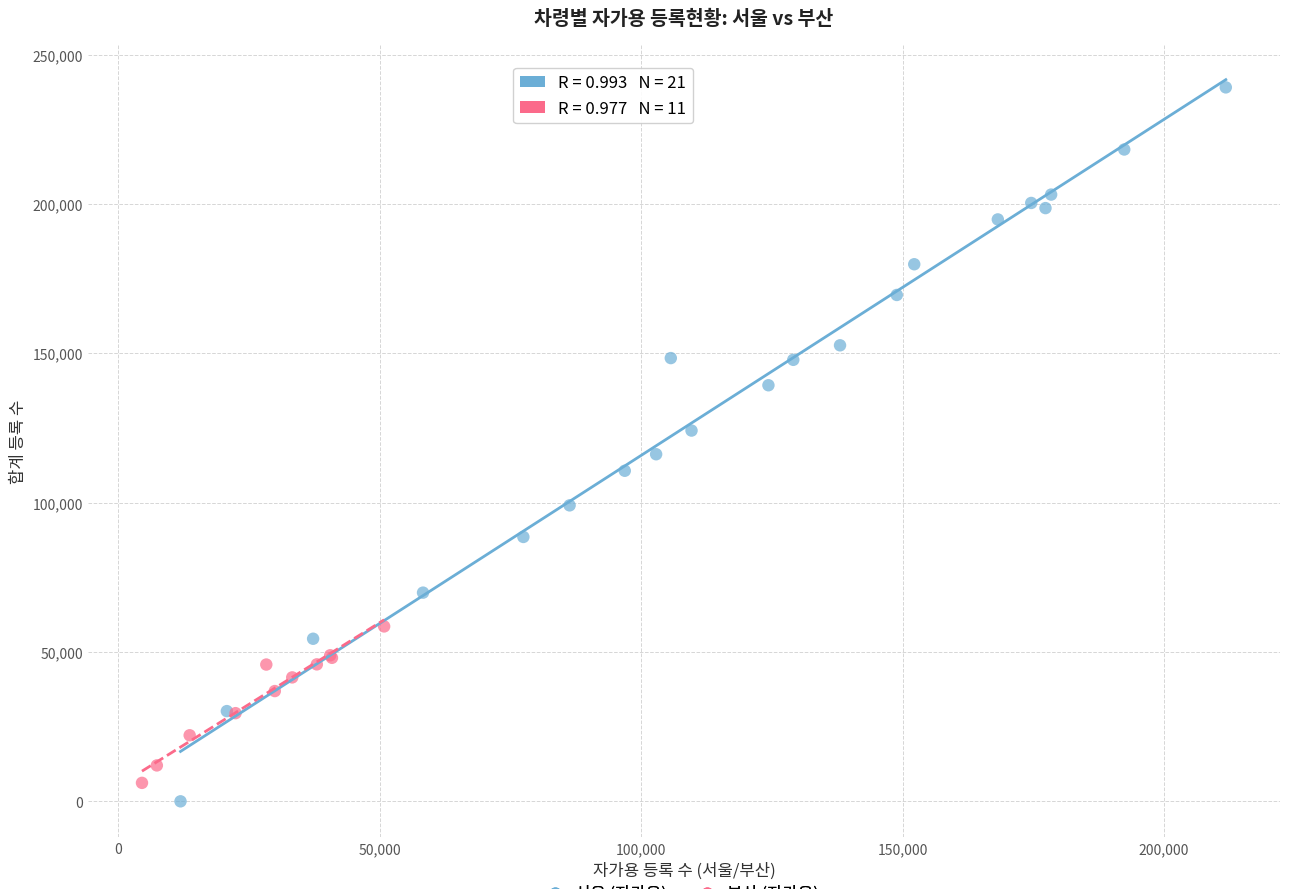

Which series has the widest spread of Y values?

서울 (자가용)